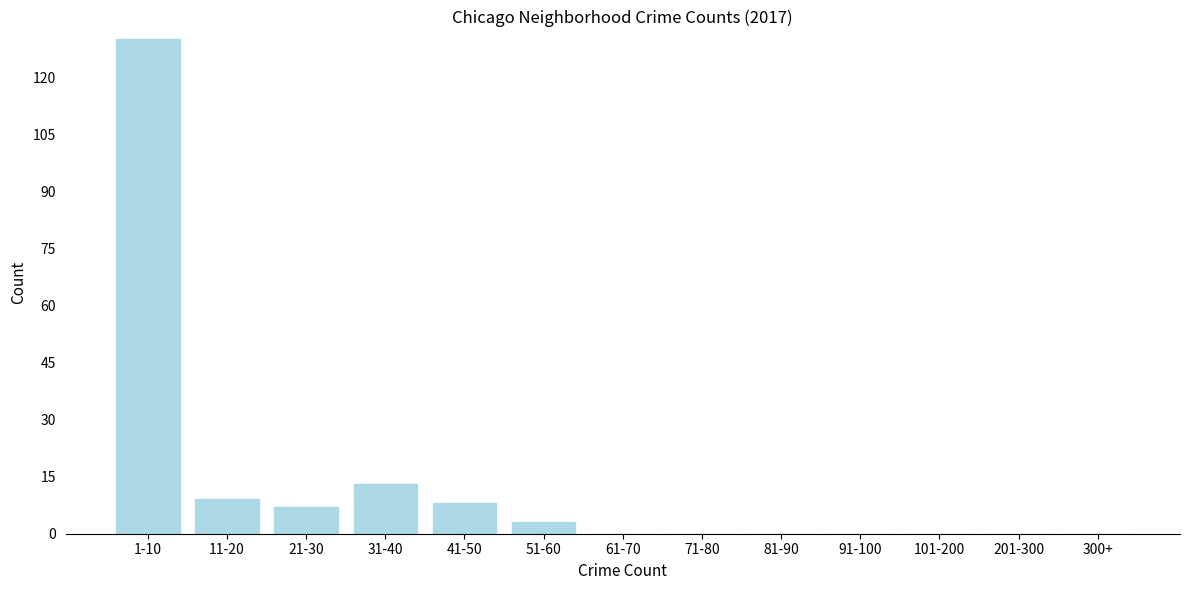

Reading left to right, extract all data points from this chart.

1-10=130	11-20=9	21-30=7	31-40=13	41-50=8	51-60=3	61-70=0	71-80=0	81-90=0	91-100=0	101-200=0	201-300=0	300+=0